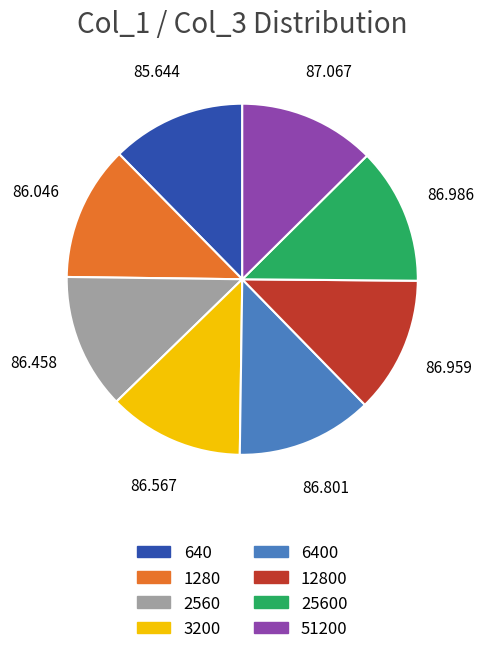

Is there a majority slice in this chart?

No